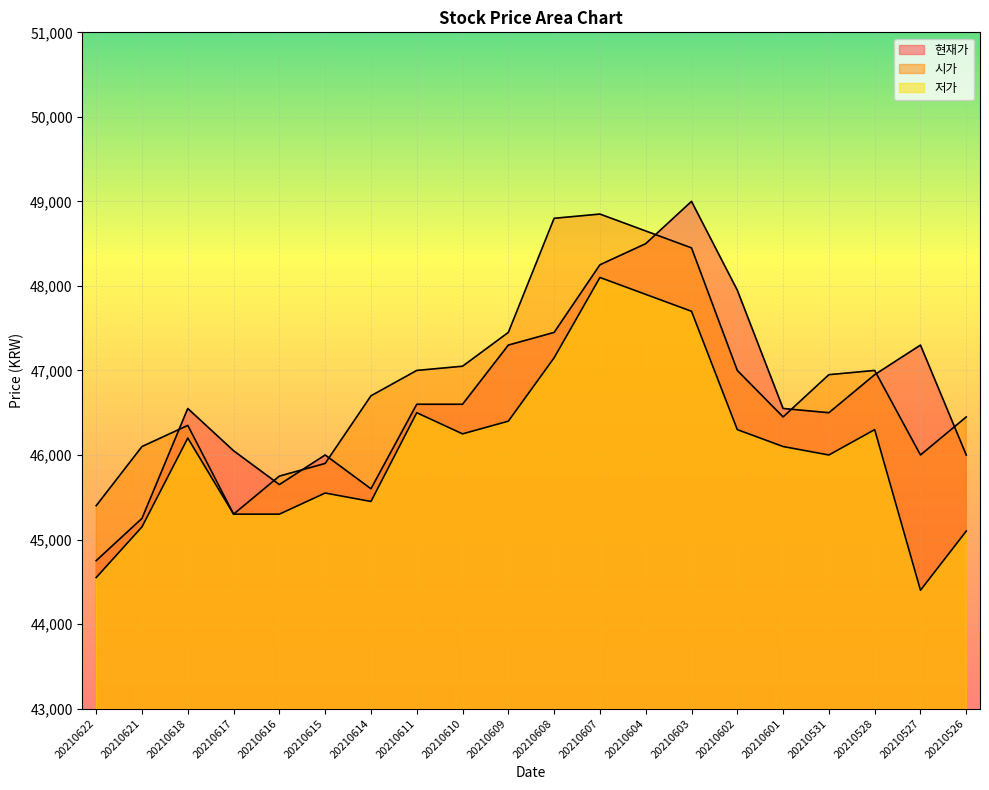

How many interior local valleys does the 시가 series have?

3